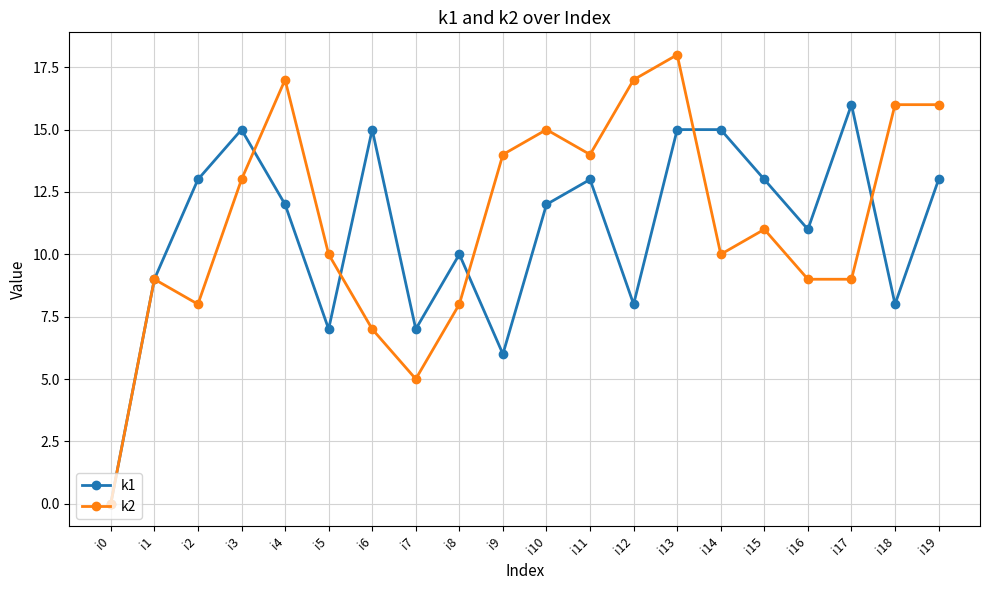

What is the value of the k2 point at the 6th from the left?

10